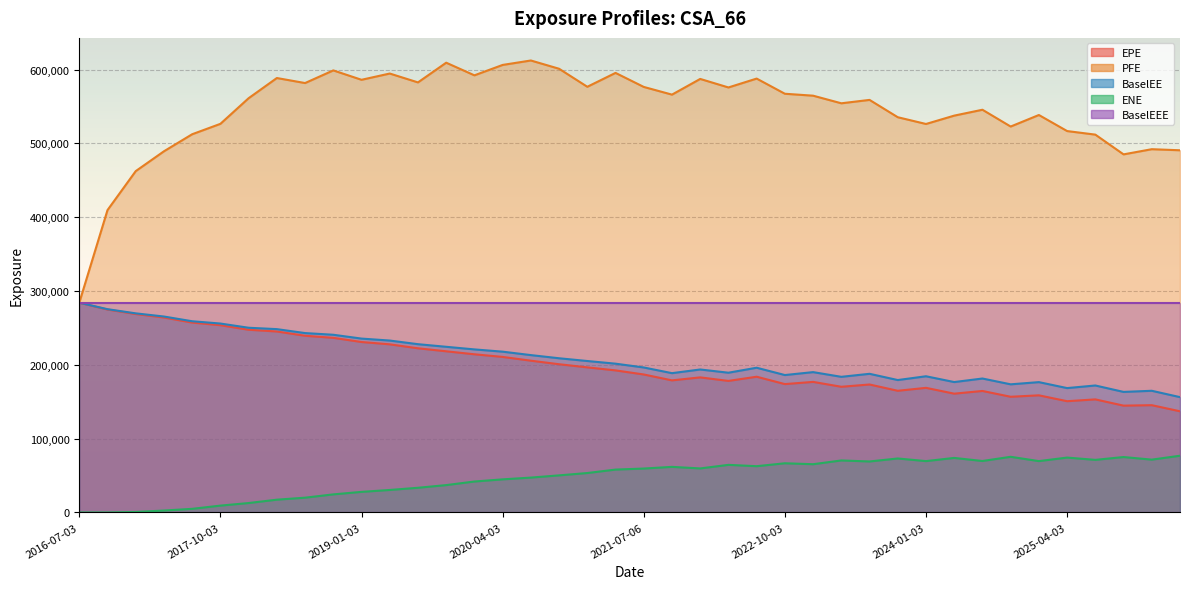

What is the value of the BaselEE point at the 3rd from the left?

269805